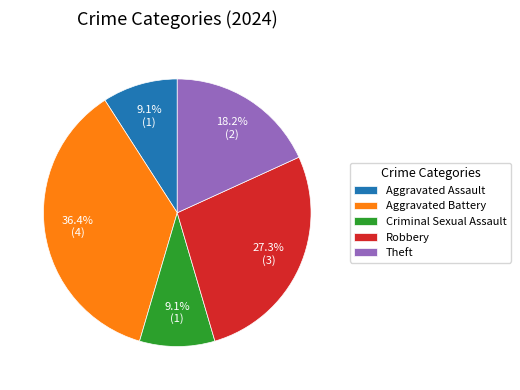

What percentage is the Robbery slice, to the nearest percent?

27%